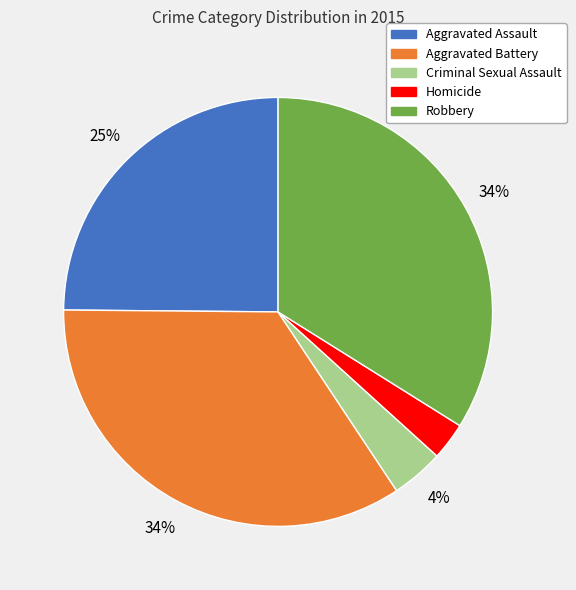

To the nearest percent, what is the average slice percentage?

20%